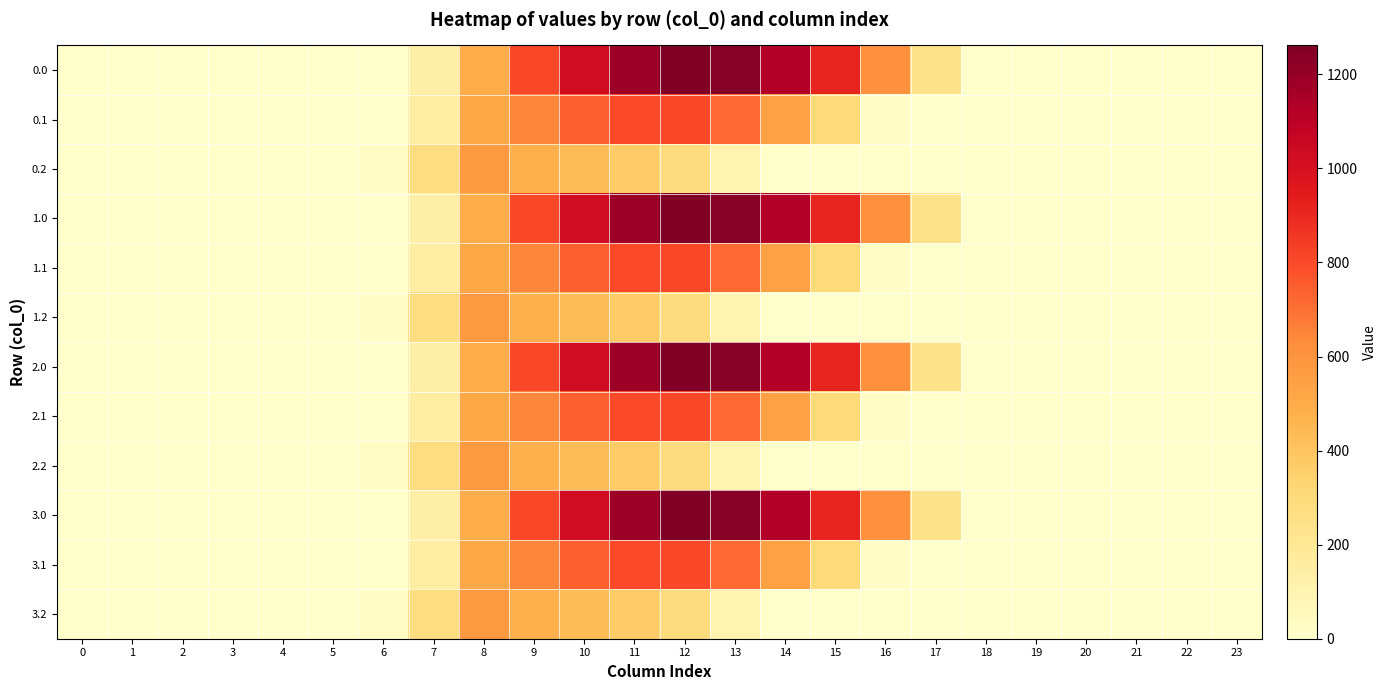

Reading left to right, transcribe all the data shown in this chart.

0.0: 0=0.0	1=0.0	2=0.0	3=0.0	4=0.0	5=0.0	6=0.0	7=134.3	8=489.3	9=804.0	10=1023.2	11=1185.2	12=1261.6	13=1237.4	14=1128.6	15=911.8	16=613.0	17=243.5	18=0.0	19=0.0	20=0.0	21=0.0	22=0.0	23=0.0
0.1: 0=0.0	1=0.0	2=0.0	3=0.0	4=0.0	5=0.0	6=0.0	7=153.2	8=514.8	9=646.9	10=742.1	11=800.2	12=806.9	13=715.3	14=544.1	15=301.4	16=26.8	17=0.0	18=0.0	19=0.0	20=0.0	21=0.0	22=0.0	23=0.0
0.2: 0=0.0	1=0.0	2=0.0	3=0.0	4=0.0	5=0.0	6=29.3	7=276.9	8=576.6	9=480.7	10=430.5	11=374.4	12=289.5	13=107.8	14=0.0	15=0.0	16=0.0	17=0.0	18=0.0	19=0.0	20=0.0	21=0.0	22=0.0	23=0.0
1.0: 0=0.0	1=0.0	2=0.0	3=0.0	4=0.0	5=0.0	6=0.0	7=134.3	8=489.3	9=804.0	10=1023.2	11=1185.2	12=1261.6	13=1237.4	14=1128.6	15=911.8	16=613.0	17=243.5	18=0.0	19=0.0	20=0.0	21=0.0	22=0.0	23=0.0
1.1: 0=0.0	1=0.0	2=0.0	3=0.0	4=0.0	5=0.0	6=0.0	7=153.2	8=514.8	9=646.9	10=742.1	11=800.2	12=806.9	13=715.3	14=544.1	15=301.4	16=26.8	17=0.0	18=0.0	19=0.0	20=0.0	21=0.0	22=0.0	23=0.0
1.2: 0=0.0	1=0.0	2=0.0	3=0.0	4=0.0	5=0.0	6=29.3	7=276.9	8=576.6	9=480.7	10=430.5	11=374.4	12=289.5	13=107.8	14=0.0	15=0.0	16=0.0	17=0.0	18=0.0	19=0.0	20=0.0	21=0.0	22=0.0	23=0.0
2.0: 0=0.0	1=0.0	2=0.0	3=0.0	4=0.0	5=0.0	6=0.0	7=134.3	8=489.3	9=804.0	10=1023.2	11=1185.2	12=1261.6	13=1237.4	14=1128.6	15=911.8	16=613.0	17=243.5	18=0.0	19=0.0	20=0.0	21=0.0	22=0.0	23=0.0
2.1: 0=0.0	1=0.0	2=0.0	3=0.0	4=0.0	5=0.0	6=0.0	7=153.2	8=514.8	9=646.9	10=742.1	11=800.2	12=806.9	13=715.3	14=544.1	15=301.4	16=26.8	17=0.0	18=0.0	19=0.0	20=0.0	21=0.0	22=0.0	23=0.0
2.2: 0=0.0	1=0.0	2=0.0	3=0.0	4=0.0	5=0.0	6=29.3	7=276.9	8=576.6	9=480.7	10=430.5	11=374.4	12=289.5	13=107.8	14=0.0	15=0.0	16=0.0	17=0.0	18=0.0	19=0.0	20=0.0	21=0.0	22=0.0	23=0.0
3.0: 0=0.0	1=0.0	2=0.0	3=0.0	4=0.0	5=0.0	6=0.0	7=134.3	8=489.3	9=804.0	10=1023.2	11=1185.2	12=1261.6	13=1237.4	14=1128.6	15=911.8	16=613.0	17=243.5	18=0.0	19=0.0	20=0.0	21=0.0	22=0.0	23=0.0
3.1: 0=0.0	1=0.0	2=0.0	3=0.0	4=0.0	5=0.0	6=0.0	7=153.2	8=514.8	9=646.9	10=742.1	11=800.2	12=806.9	13=715.3	14=544.1	15=301.4	16=26.8	17=0.0	18=0.0	19=0.0	20=0.0	21=0.0	22=0.0	23=0.0
3.2: 0=0.0	1=0.0	2=0.0	3=0.0	4=0.0	5=0.0	6=29.3	7=276.9	8=576.6	9=480.7	10=430.5	11=374.4	12=289.5	13=107.8	14=0.0	15=0.0	16=0.0	17=0.0	18=0.0	19=0.0	20=0.0	21=0.0	22=0.0	23=0.0